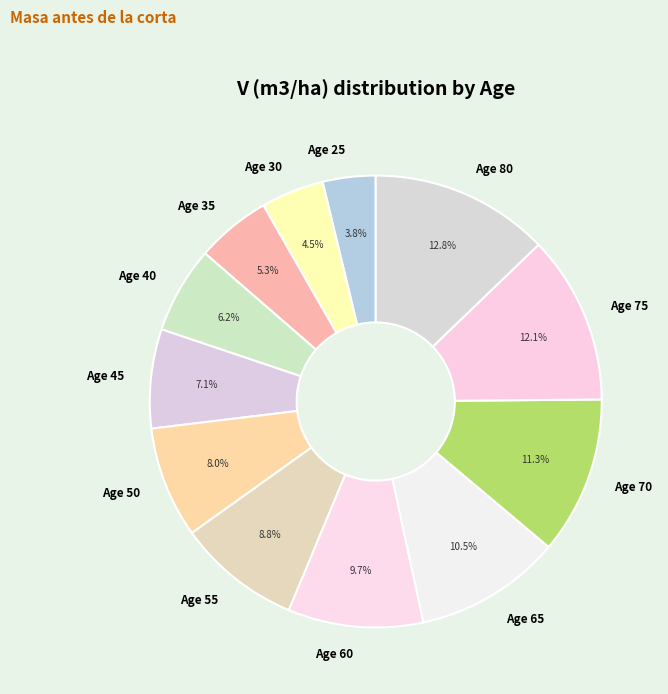

Rank the categories by value from highest to lowest.

Age 80, Age 75, Age 70, Age 65, Age 60, Age 55, Age 50, Age 45, Age 40, Age 35, Age 30, Age 25